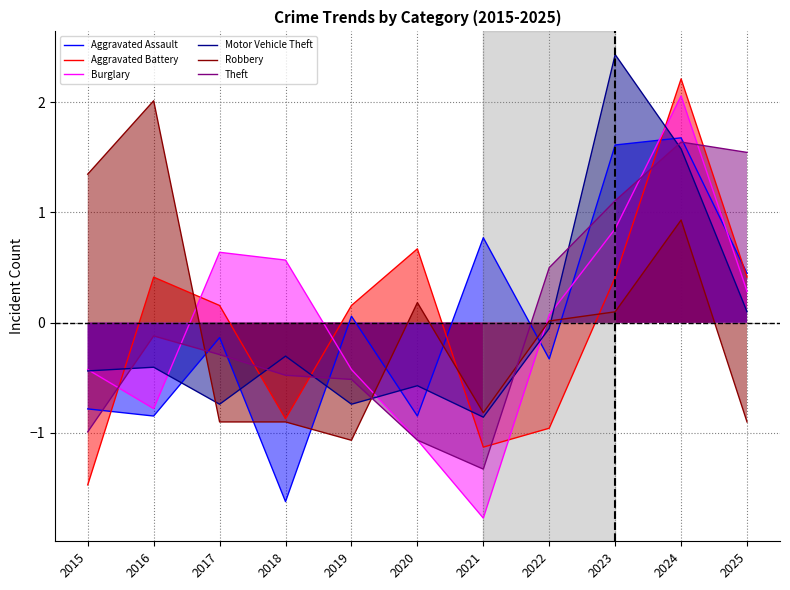

What is the highest value of the Robbery series?

2.0